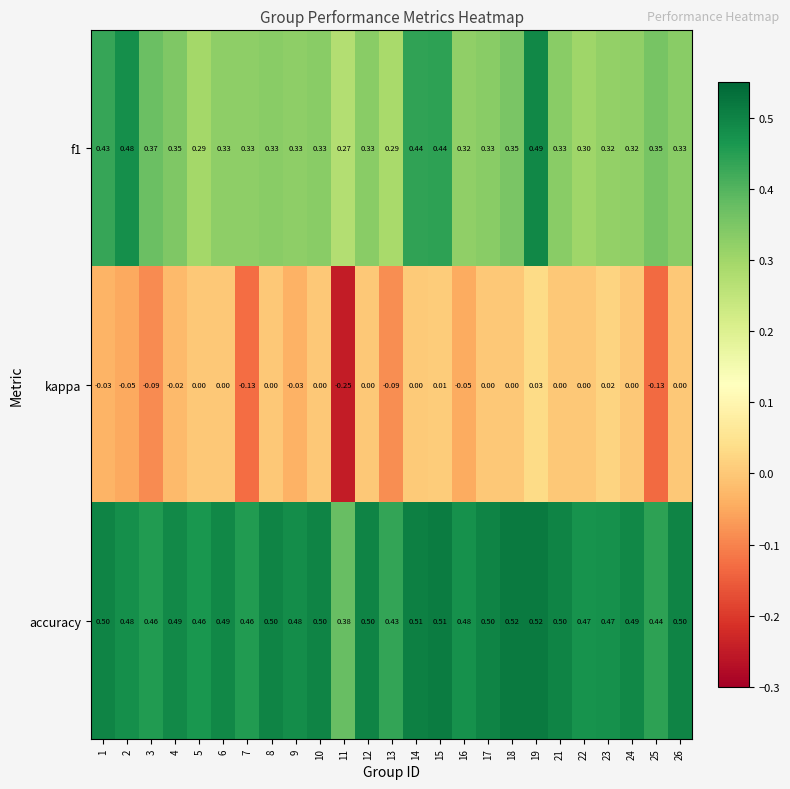

Is the value of accuracy at 10 greater than the value of f1 at 8?

Yes